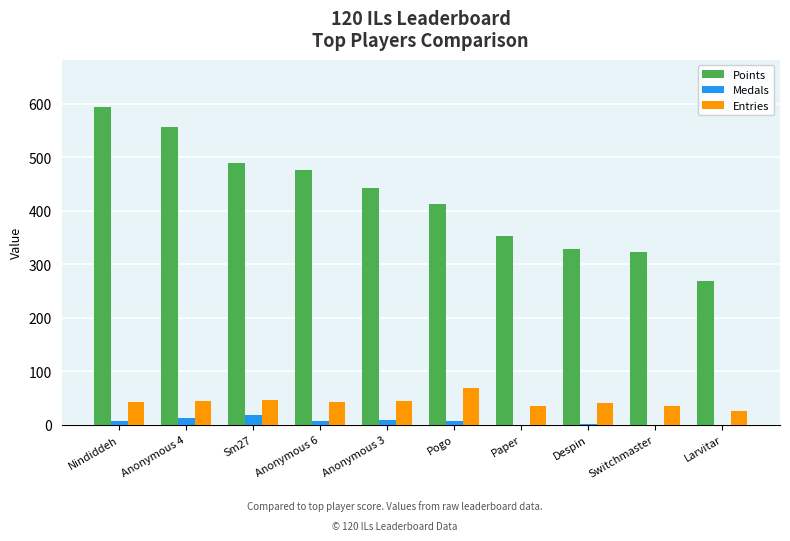

True or false: Entries has a value of 56 at Paper.

False